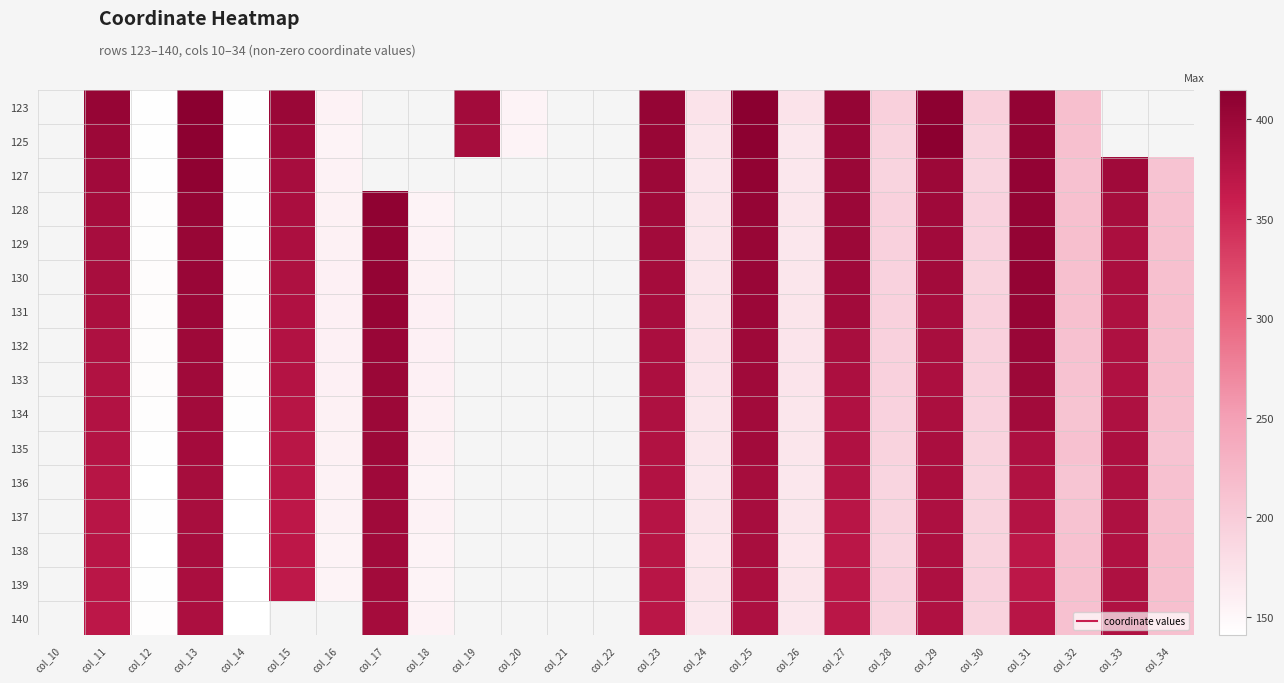

Count the number of data series in this chart.

16